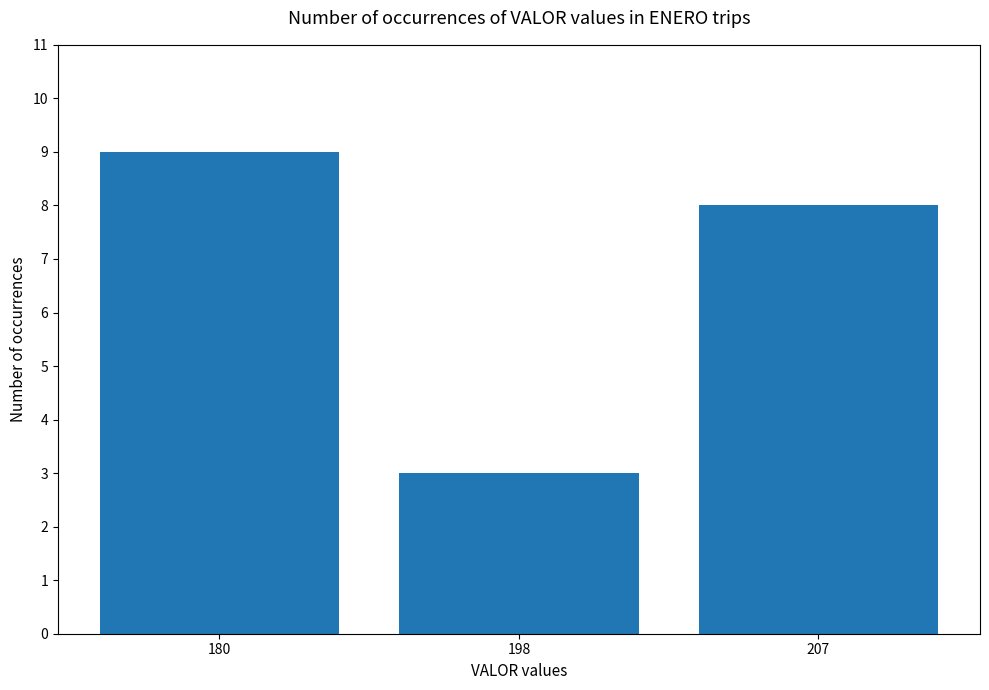

Rank the categories by value from lowest to highest.

198, 207, 180